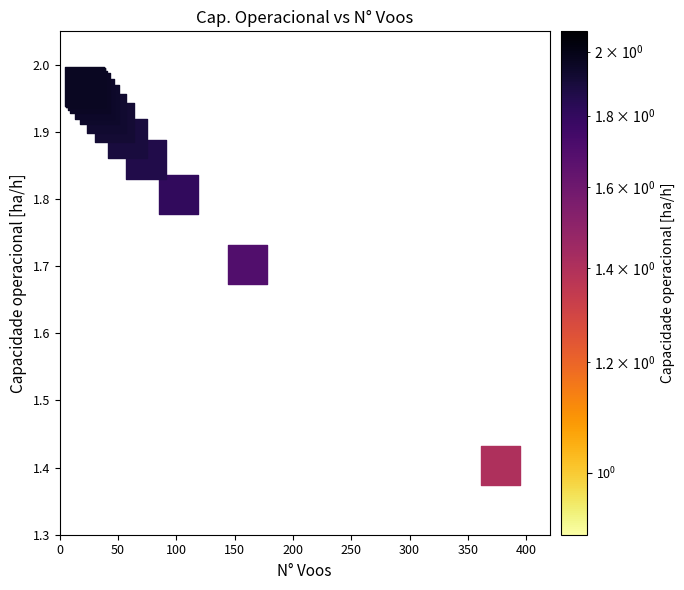

What Y value in the scatter plot is closest to 1?

1.4